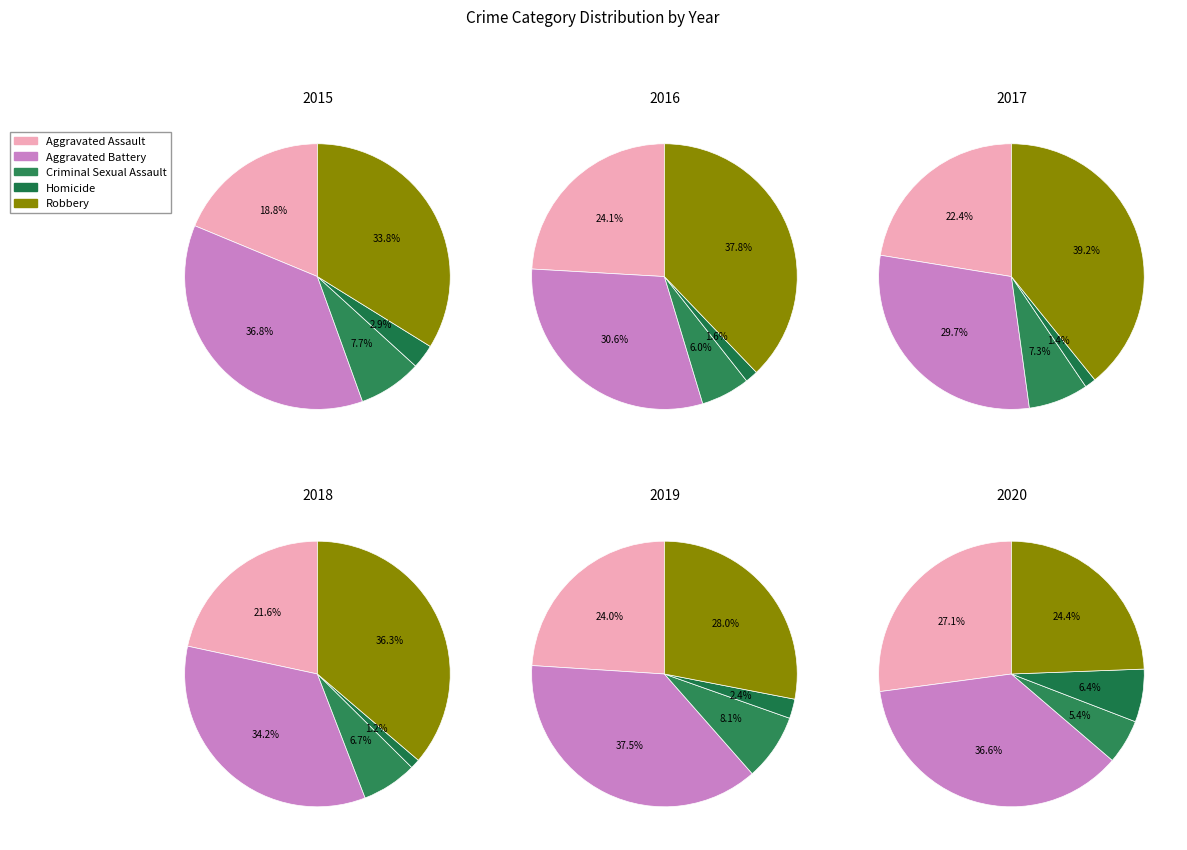

How many segments does this pie chart have?

5